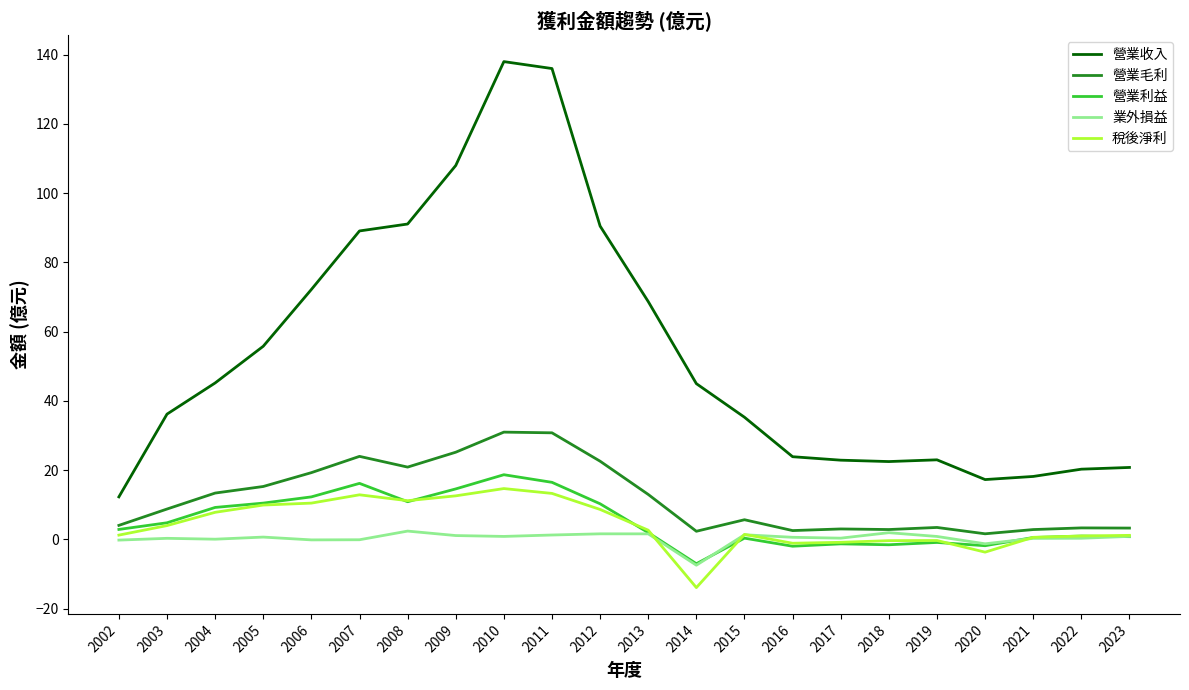

True or false: 營業利益 has a value of -1.5 at 2018.

True